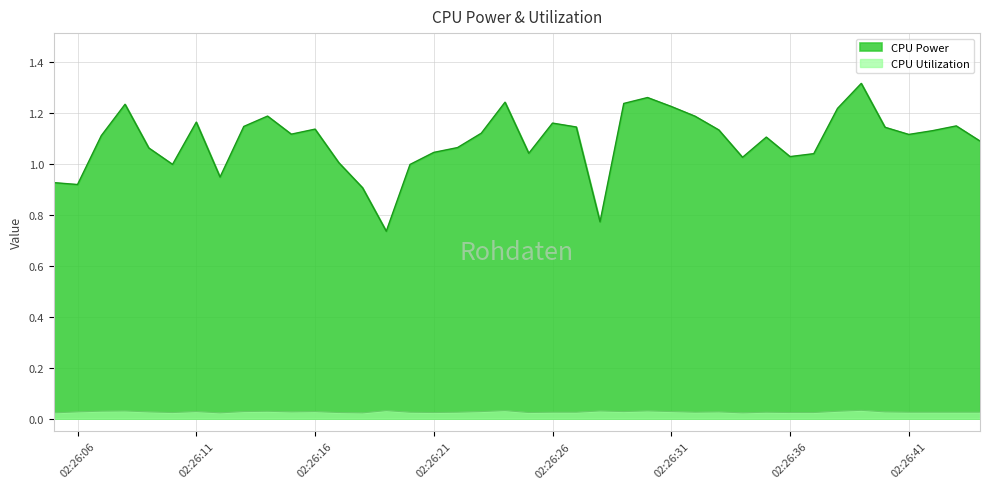

What is the total value across all series at 2025-04-09 02:26:13?

1.2